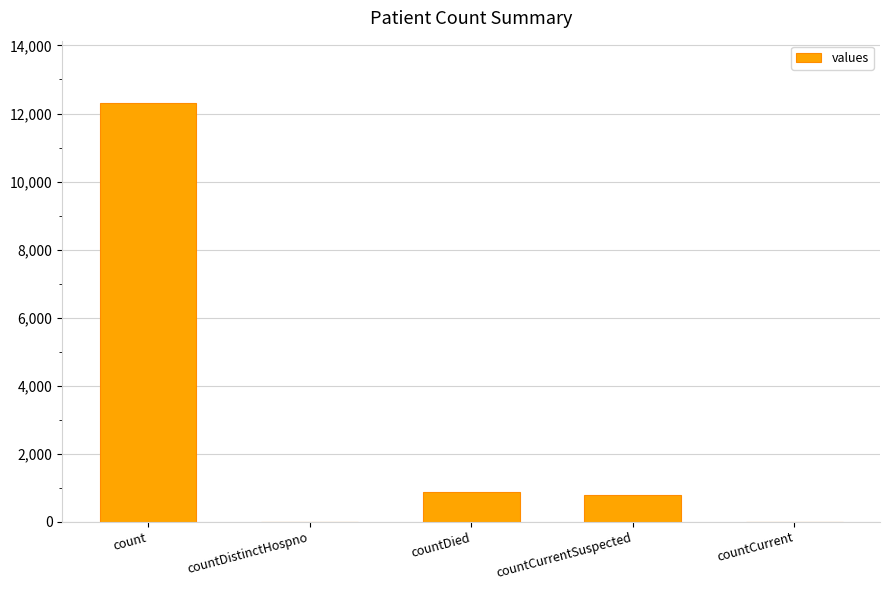

What is the average value?

2789